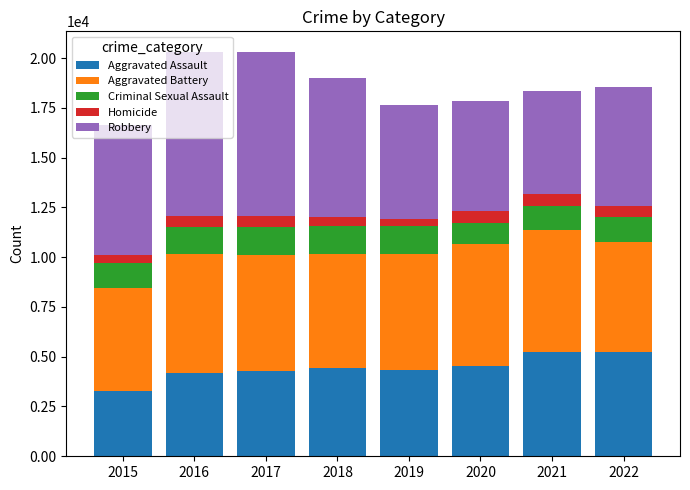

What is the sum of all Aggravated Assault values?

35555